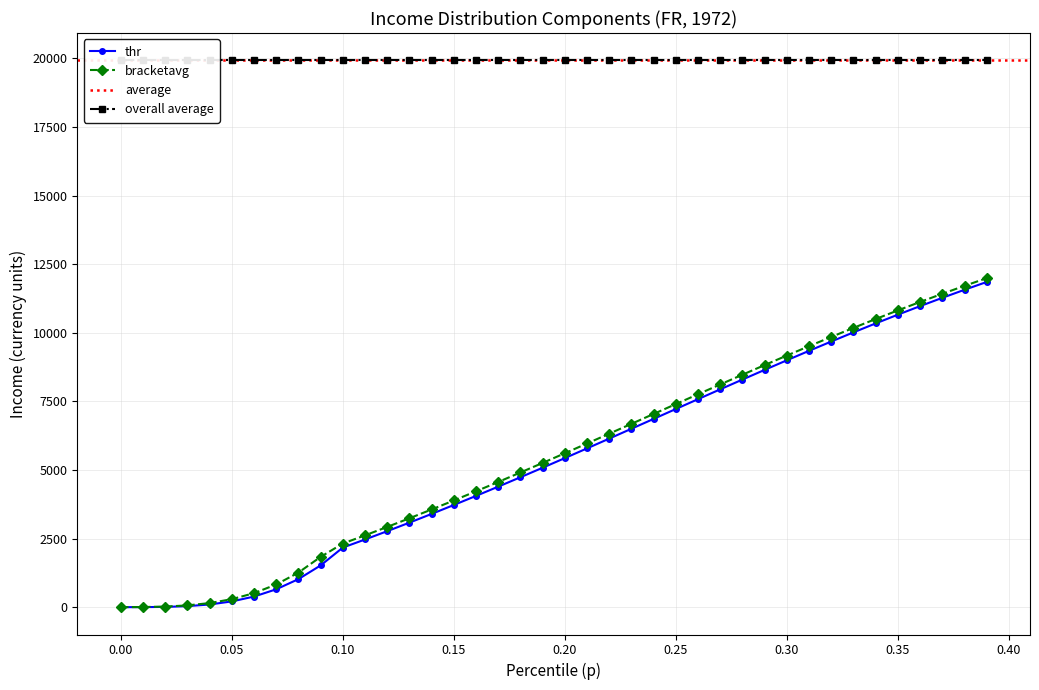

What is the highest value of the bracketavg series?

11991.2